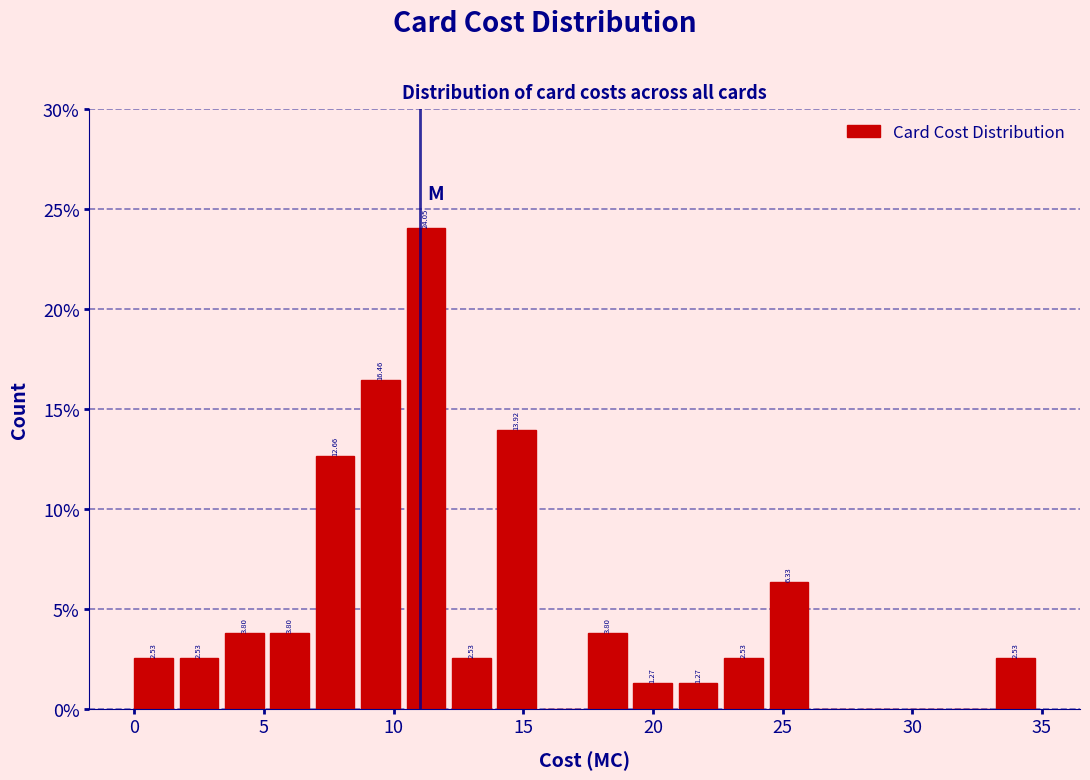

Read against the x-axis, roughly where is the centre of the tallest bar?

11.0